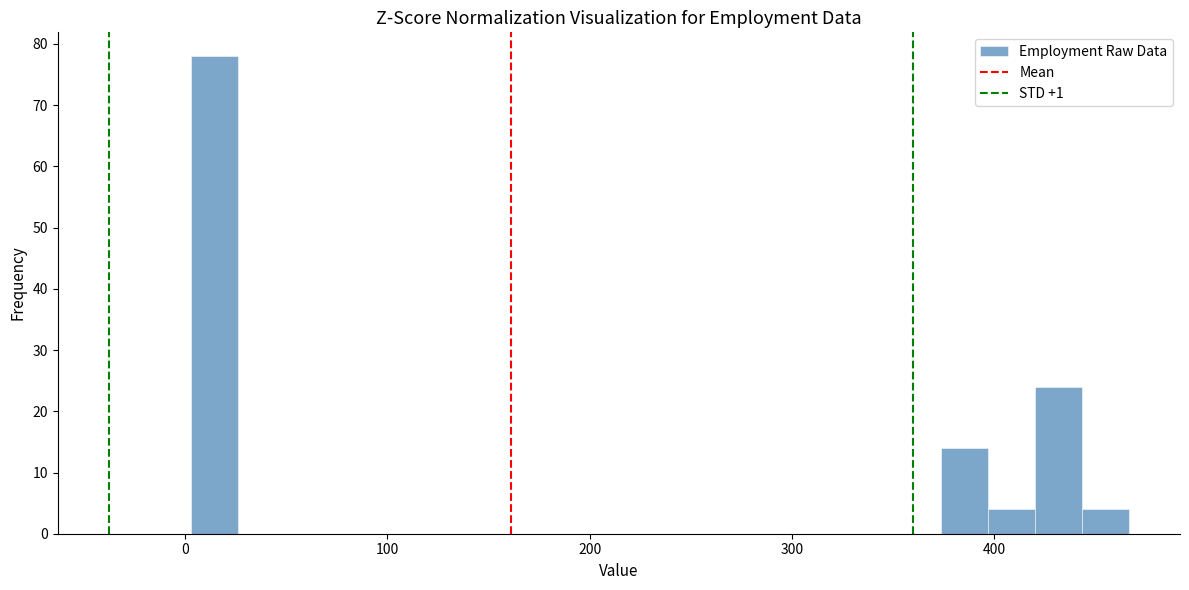

Read against the x-axis, roughly where is the centre of the tallest bar?

10